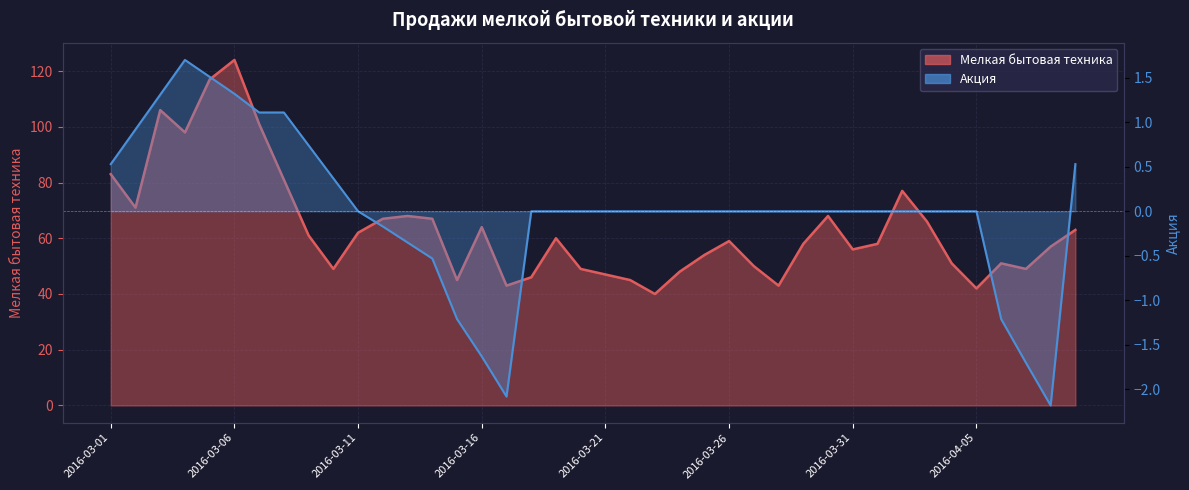

True or false: Мелкая бытовая техника and Акция intersect in this chart.

False